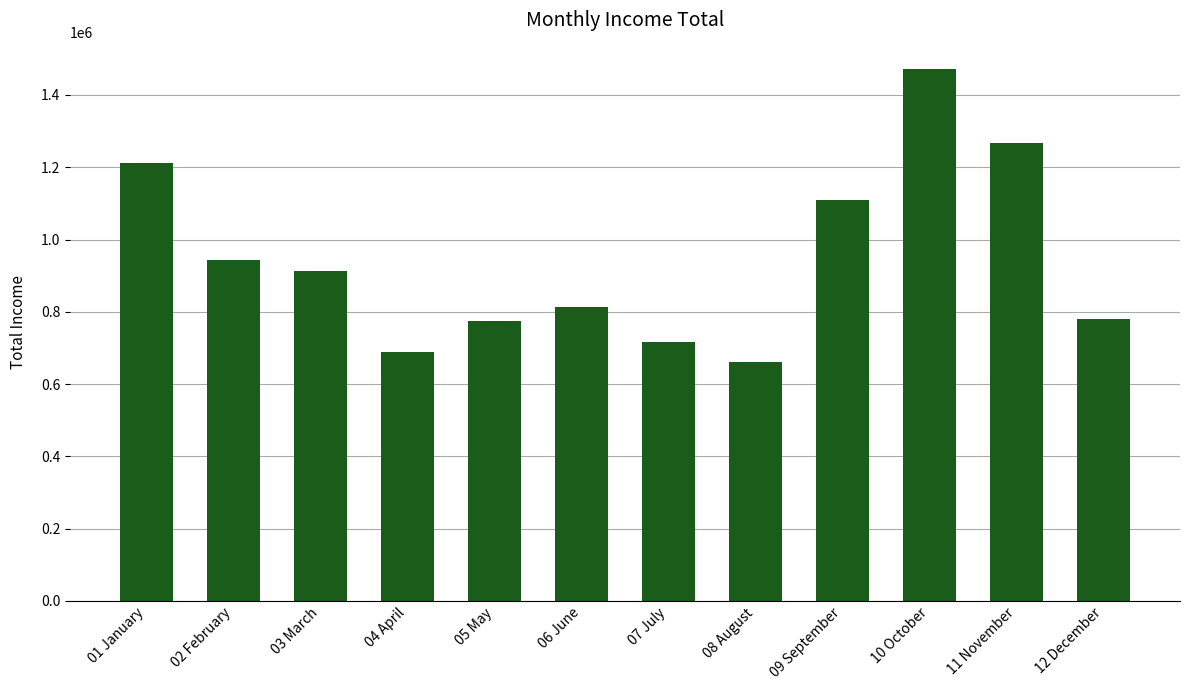

How many bars are there in total?

12